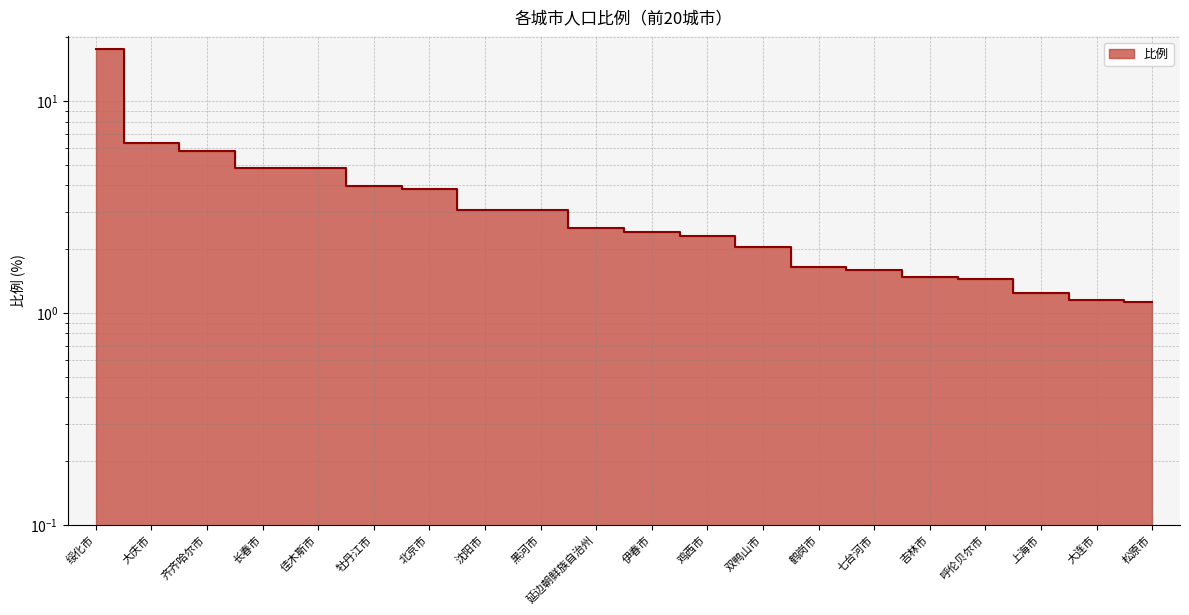

Rank the categories by value from lowest to highest.

松原市, 大连市, 上海市, 呼伦贝尔市, 吉林市, 七台河市, 鹤岗市, 双鸭山市, 鸡西市, 伊春市, 延边朝鲜族自治州, 黑河市, 沈阳市, 北京市, 牡丹江市, 佳木斯市, 长春市, 齐齐哈尔市, 大庆市, 绥化市